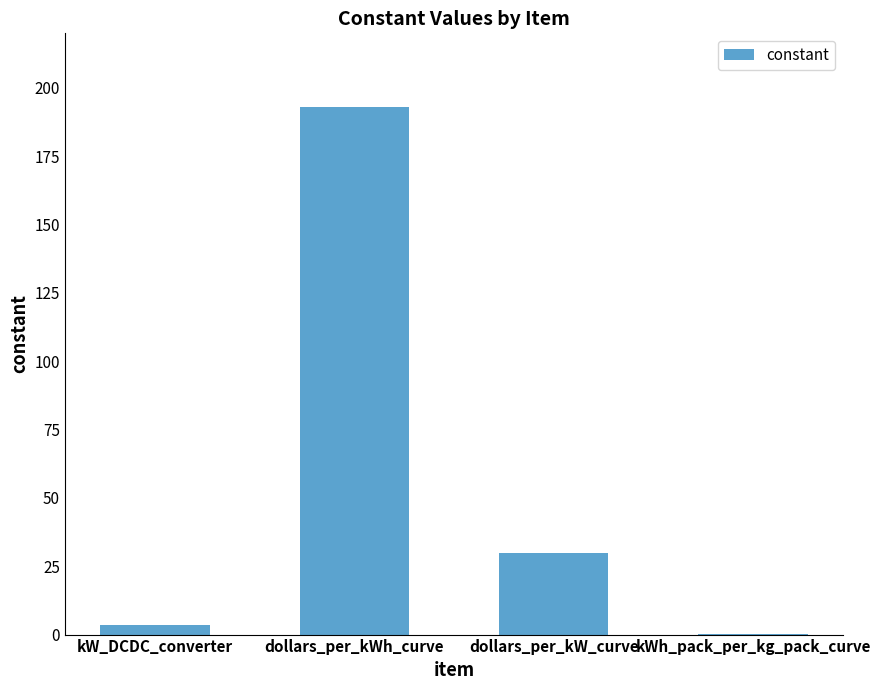

What is the change in value from dollars_per_kWh_curve to dollars_per_kW_curve?

-163.2